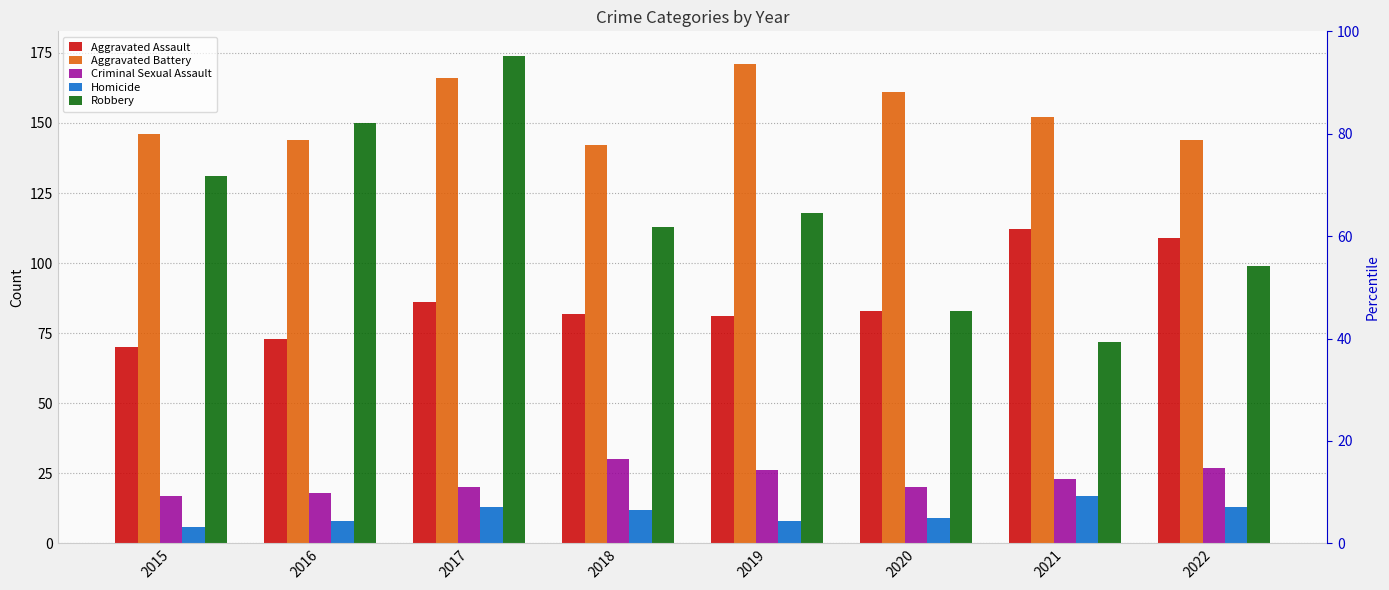

What is the spread (max minus min) of values at 2019?

163